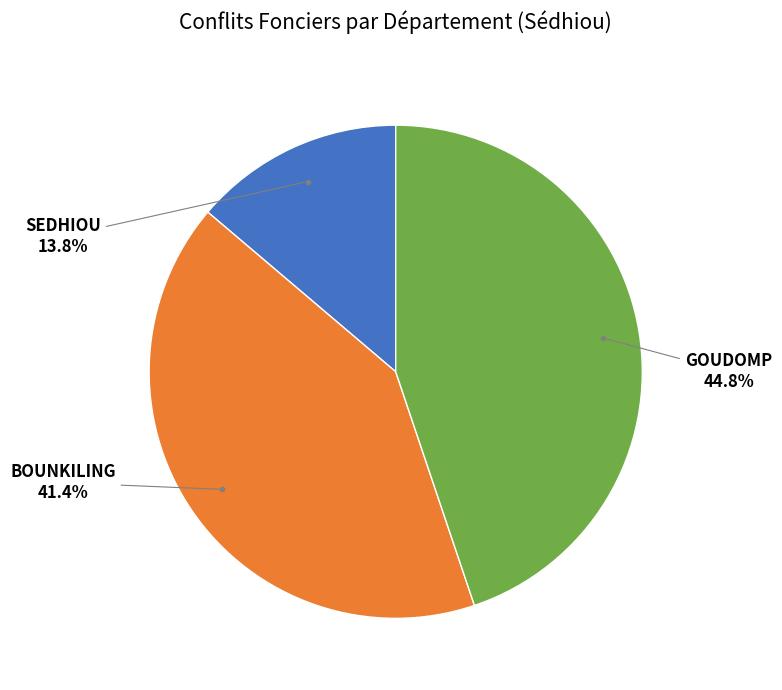

Between BOUNKILING and SEDHIOU, which is larger?

BOUNKILING